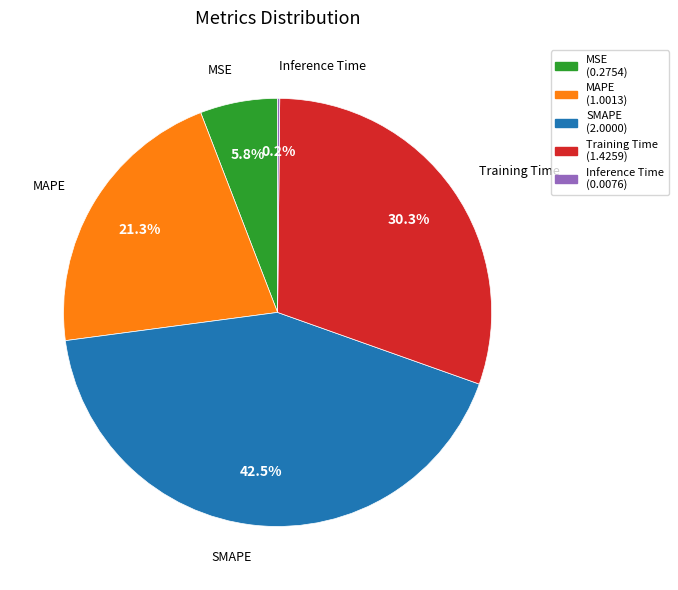

Is there any slice that represents more than half of the pie?

No